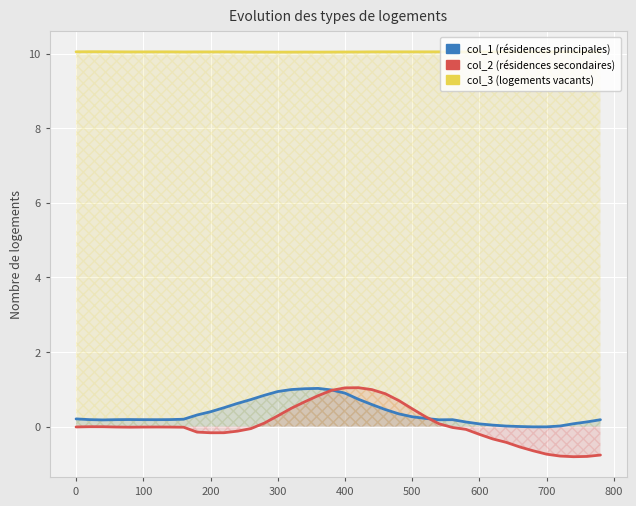

In col_3, how many points are higher than both neighbors (excluding endpoints)?

11